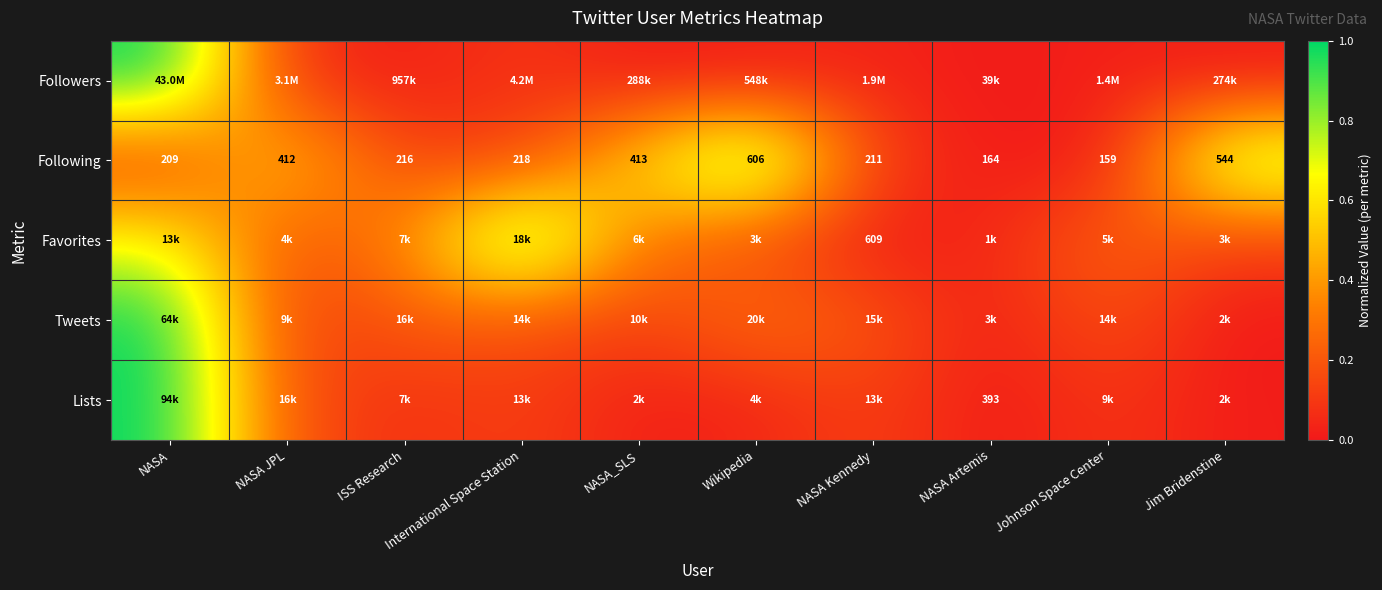

List the labels in order of Following value, largest first.

Wikipedia, Jim Bridenstine, NASA_SLS, NASA JPL, International Space Station, ISS Research, NASA Kennedy, NASA, NASA Artemis, Johnson Space Center